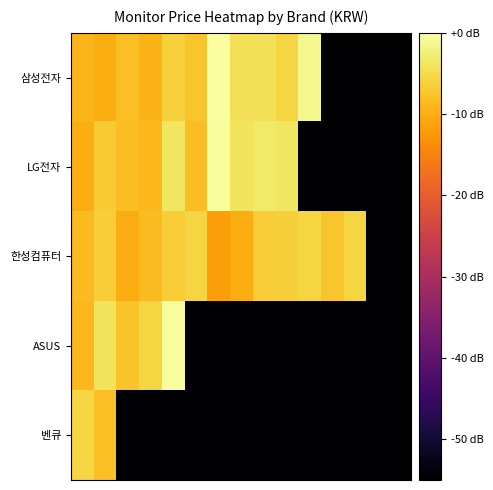

Reading left to right, what are all the values shown in this chart?

삼성전자: -9.2	-10.1	-8.1	-9.3	-6.2	-7.4	0.0	-4.4	-4.2	-5.7	-1.3	-55.0	-55.0	-55.0	-55.0
LG전자: -9.9	-6.7	-8.3	-9.0	-3.7	-8.3	-0.5	-3.9	-3.2	-3.7	-55.0	-55.0	-55.0	-55.0	-55.0
한성컴퓨터: -8.4	-6.7	-10.2	-8.4	-6.7	-5.7	-11.8	-10.2	-6.7	-6.3	-5.7	-7.3	-5.7	-55.0	-55.0
ASUS: -8.9	-3.9	-7.7	-5.8	-0.5	-55.0	-55.0	-55.0	-55.0	-55.0	-55.0	-55.0	-55.0	-55.0	-55.0
벤큐: -5.7	-8.1	-55.0	-55.0	-55.0	-55.0	-55.0	-55.0	-55.0	-55.0	-55.0	-55.0	-55.0	-55.0	-55.0